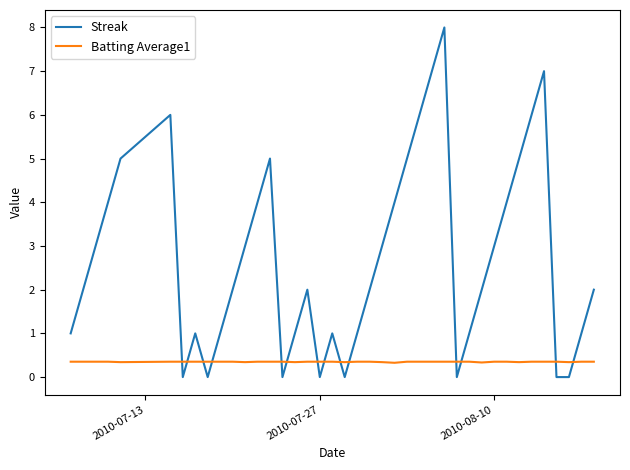

What is the highest value of the Batting Average1 series?

0.4